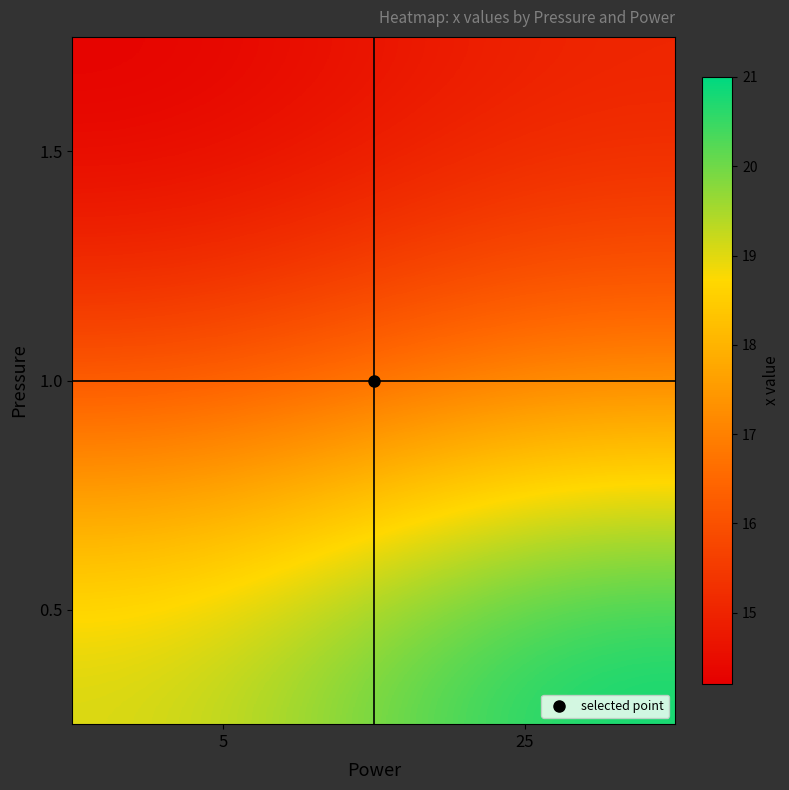

What is the total value across all series at 5?

49.3